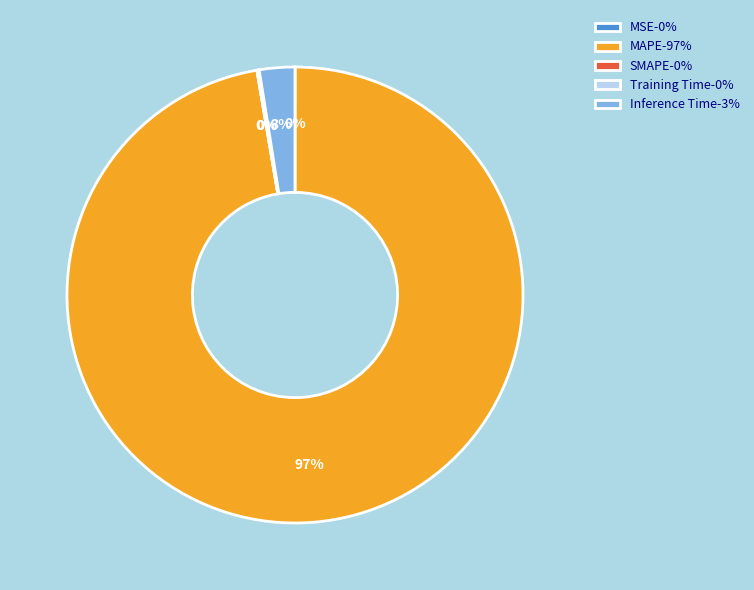

To the nearest percent, what is the average slice percentage?

20%